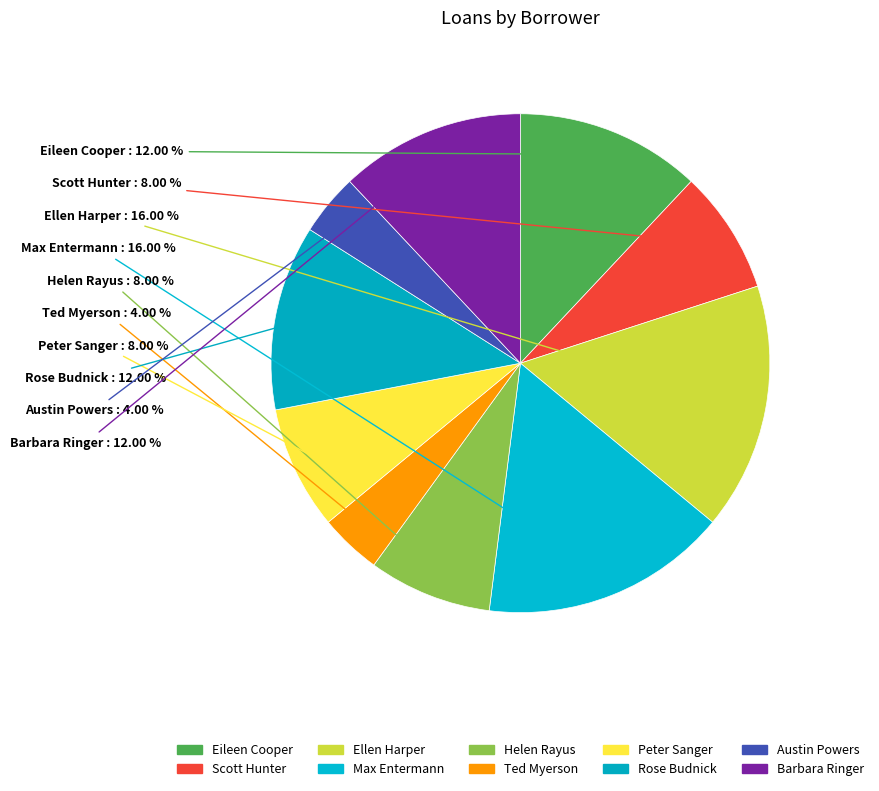

Approximately how many times larger is the value at Helen Rayus compared to Max Entermann?

0.5